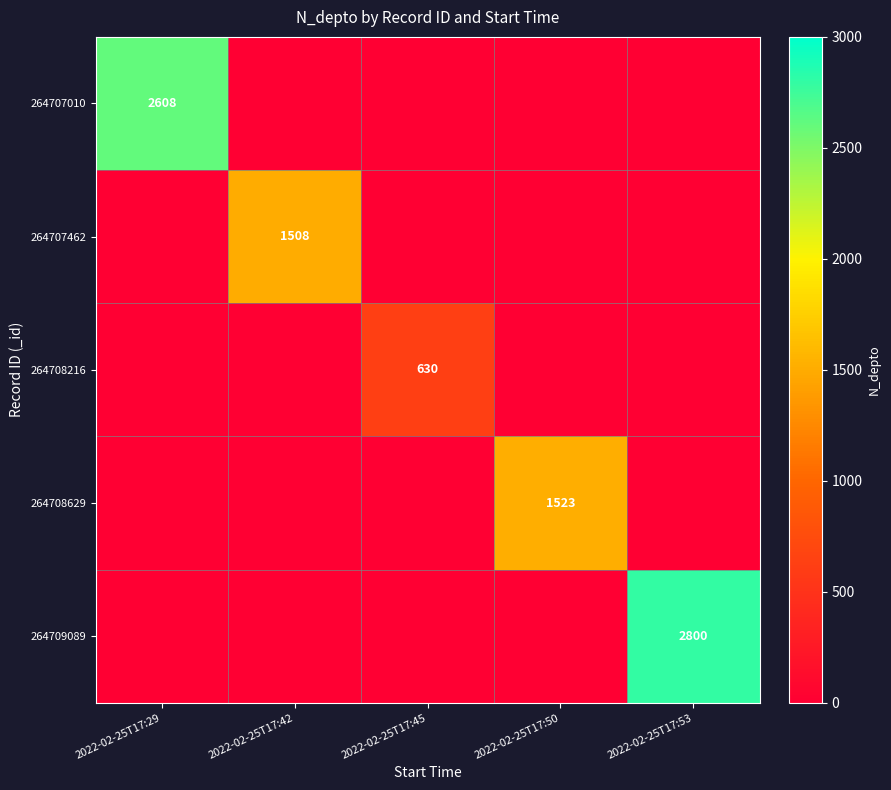

True or false: 264707462 has a value of 2187 at 2022-02-25T17:42.

False